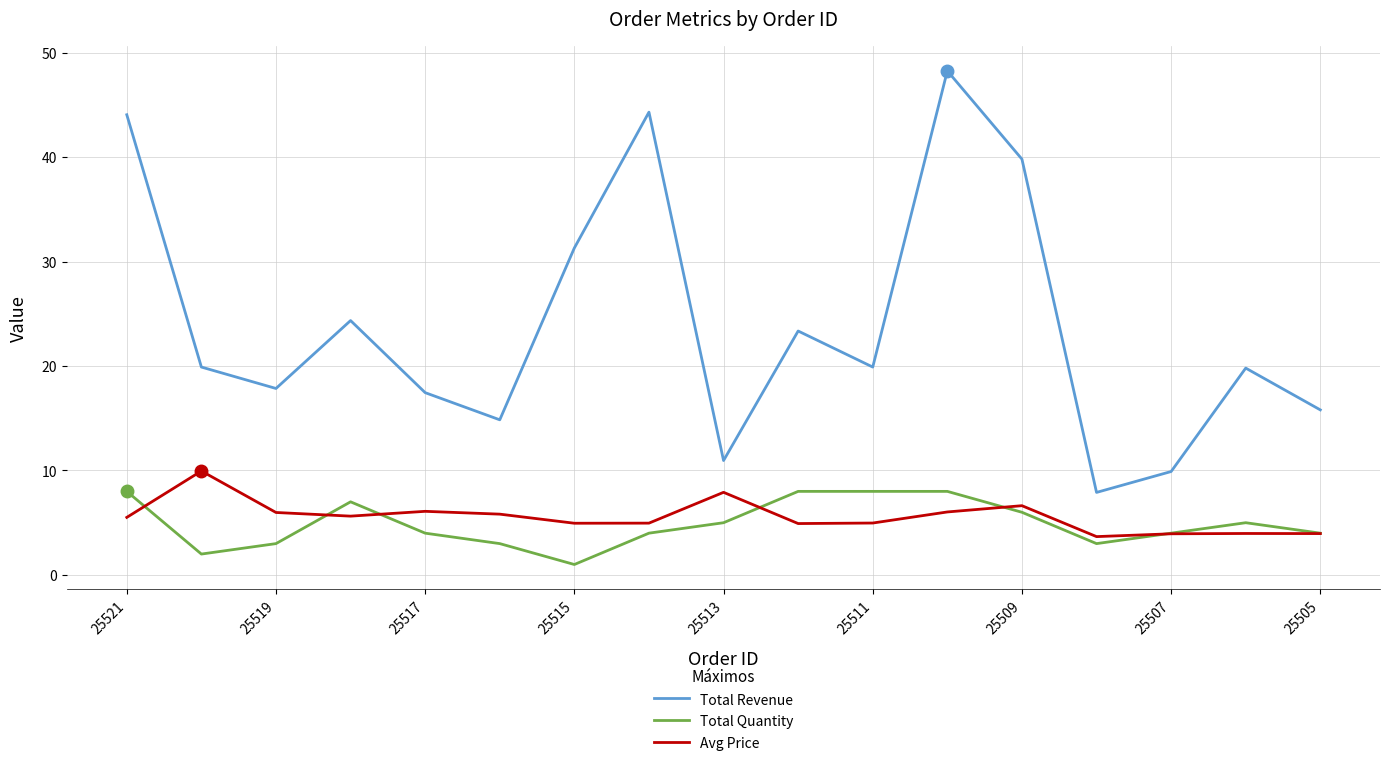

How many data points in Total Revenue are less than 19?

7